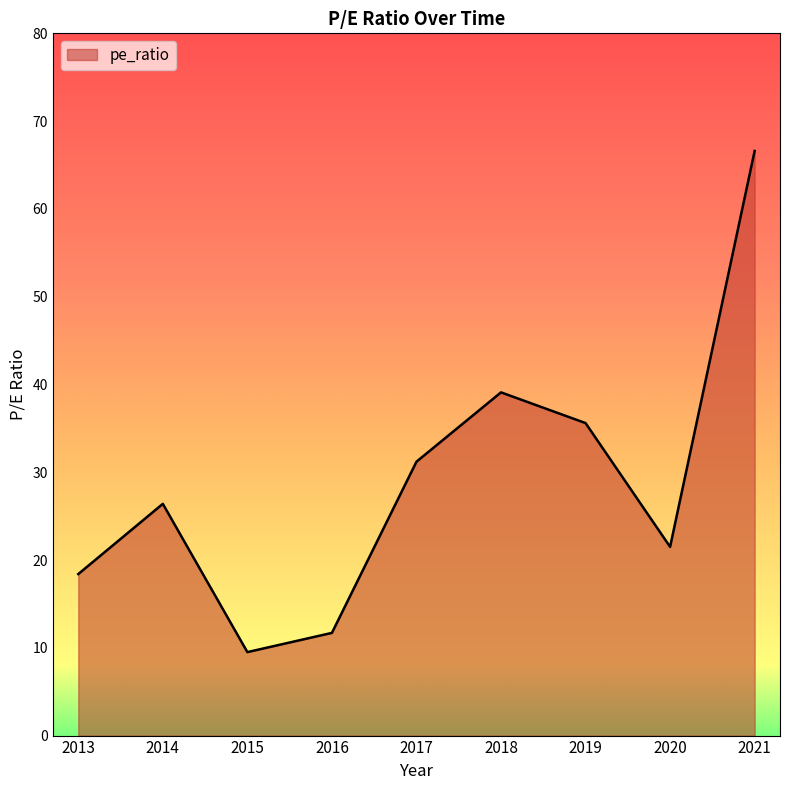

List the labels in order of value, smallest first.

2015, 2016, 2013, 2020, 2014, 2017, 2019, 2018, 2021